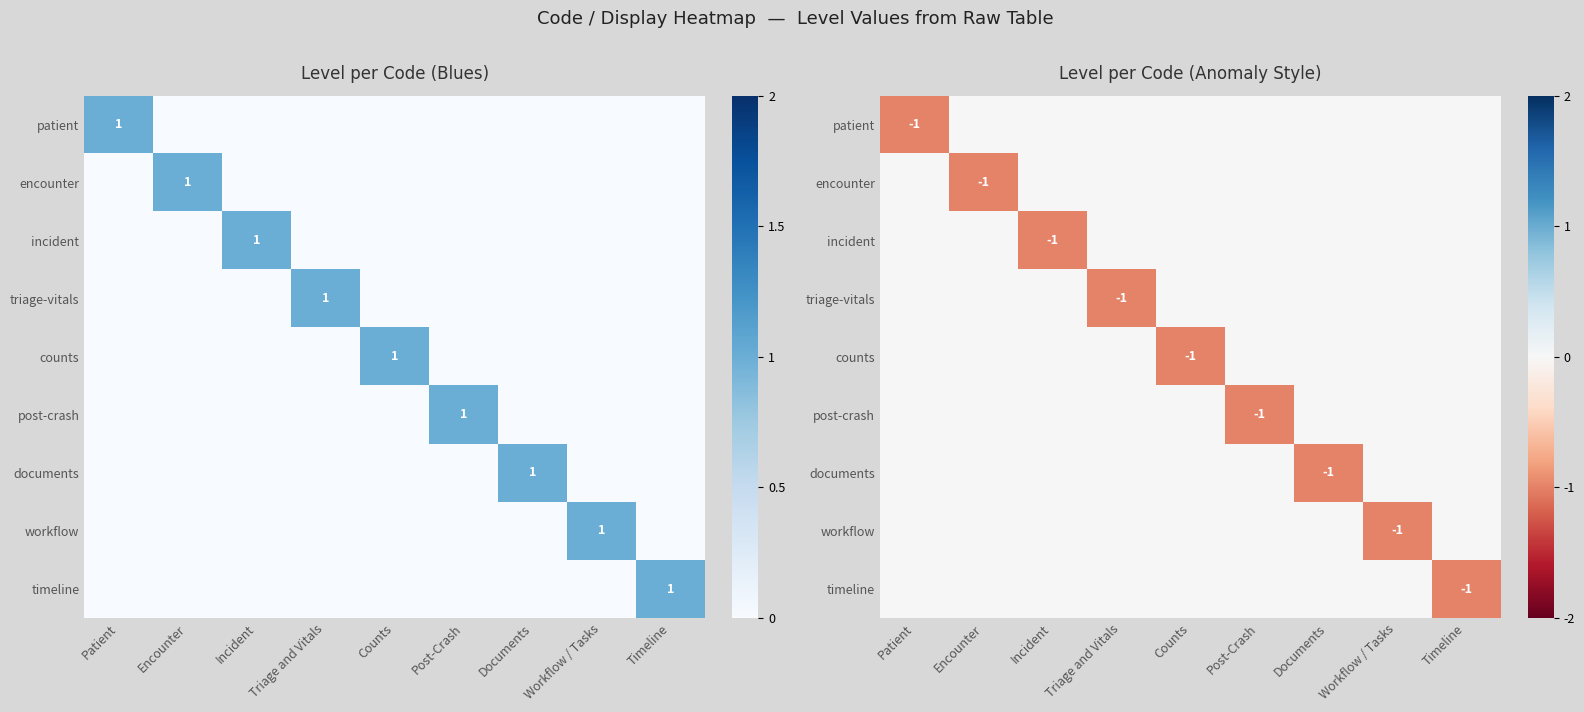

The value of incident at Counts is 0. True or false?

True